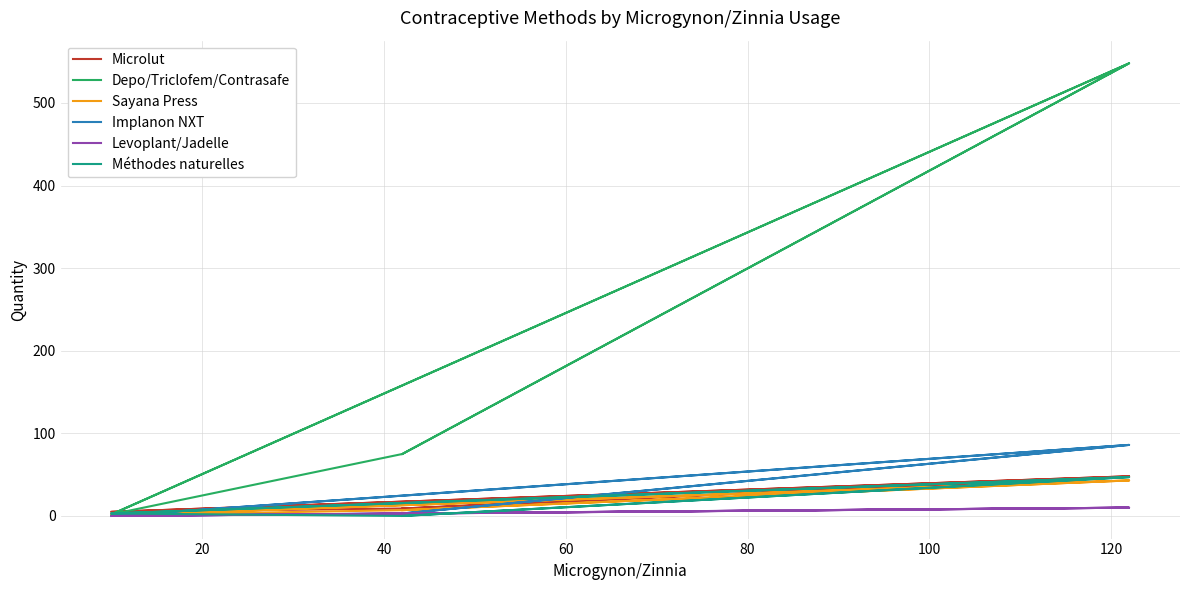

Reading right to left, what are all the values shown in this chart?

Microlut: 9	48	5	9	48	5
Depo/Triclofem/Contrasafe: 75	548	2	75	548	2
Sayana Press: 7	43	1	7	43	1
Implanon NXT: 3	86	0	3	86	0
Levoplant/Jadelle: 3	10	0	3	10	0
Méthodes naturelles: 0	47	3	0	47	3